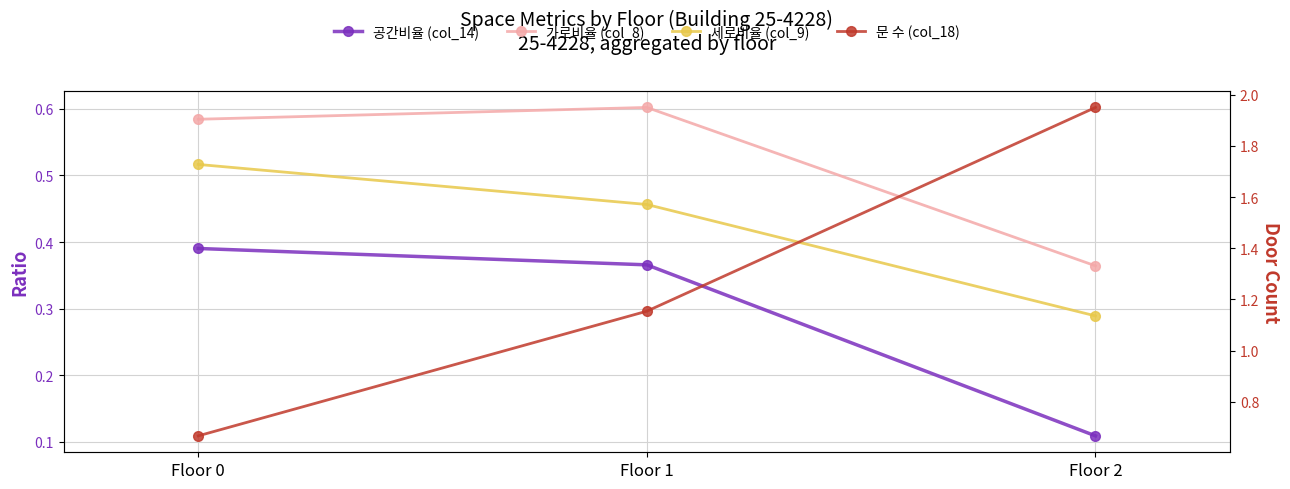

What is the difference between the 세로비율 (col_9) values at Floor 0 and Floor 1?

0.1